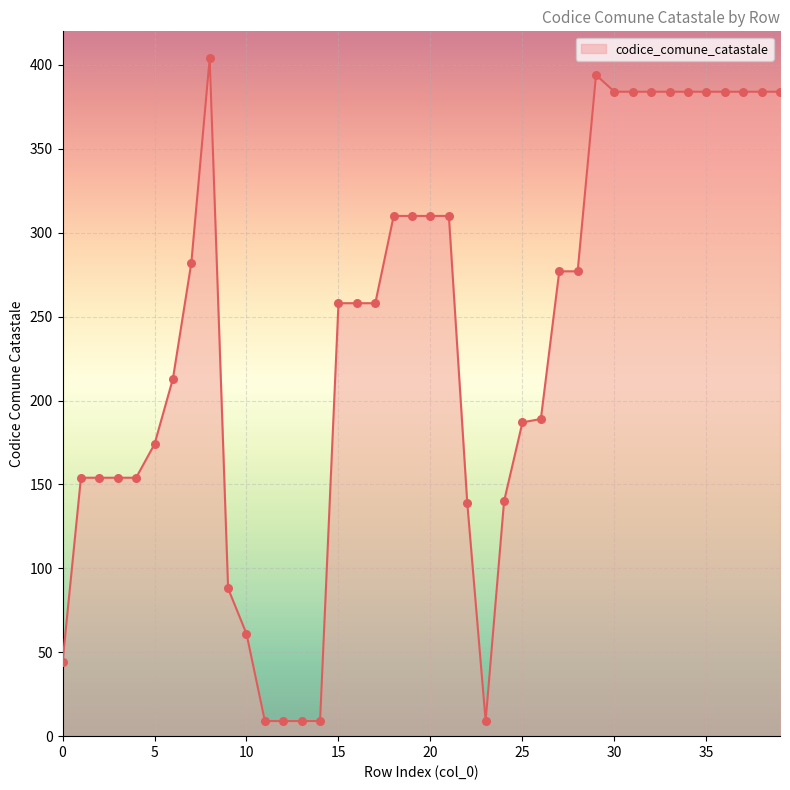

What is the smallest value displayed?

9